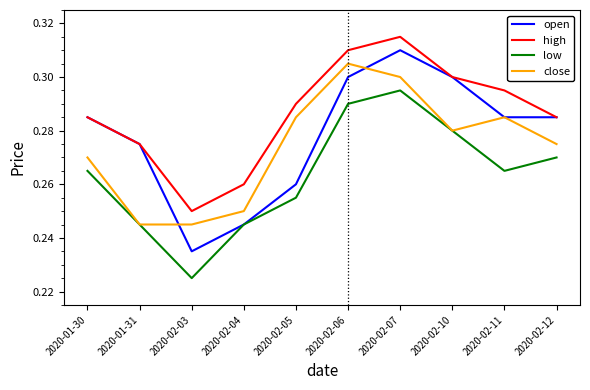

What position from the right is 2020-02-03?

8